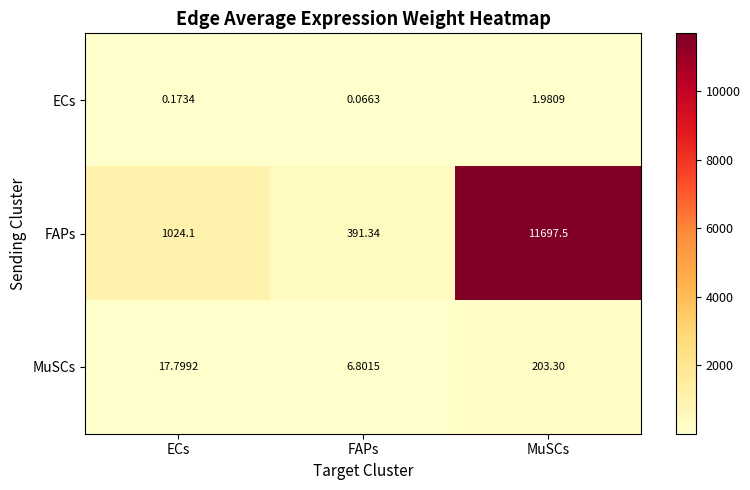

At which category does the chart reach its minimum across all series?

FAPs